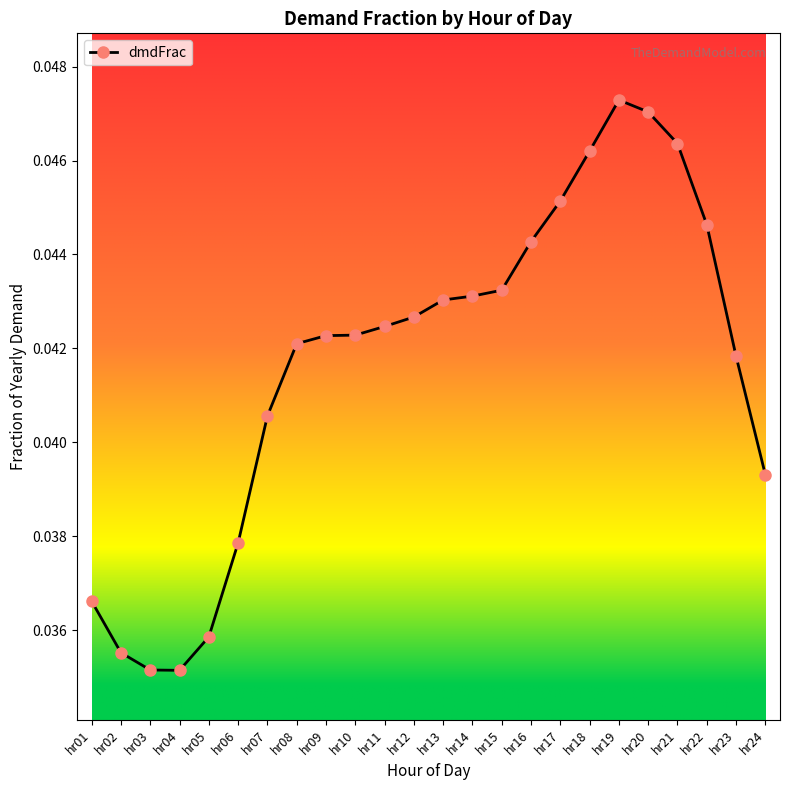

What is the sum of all values?

1.0